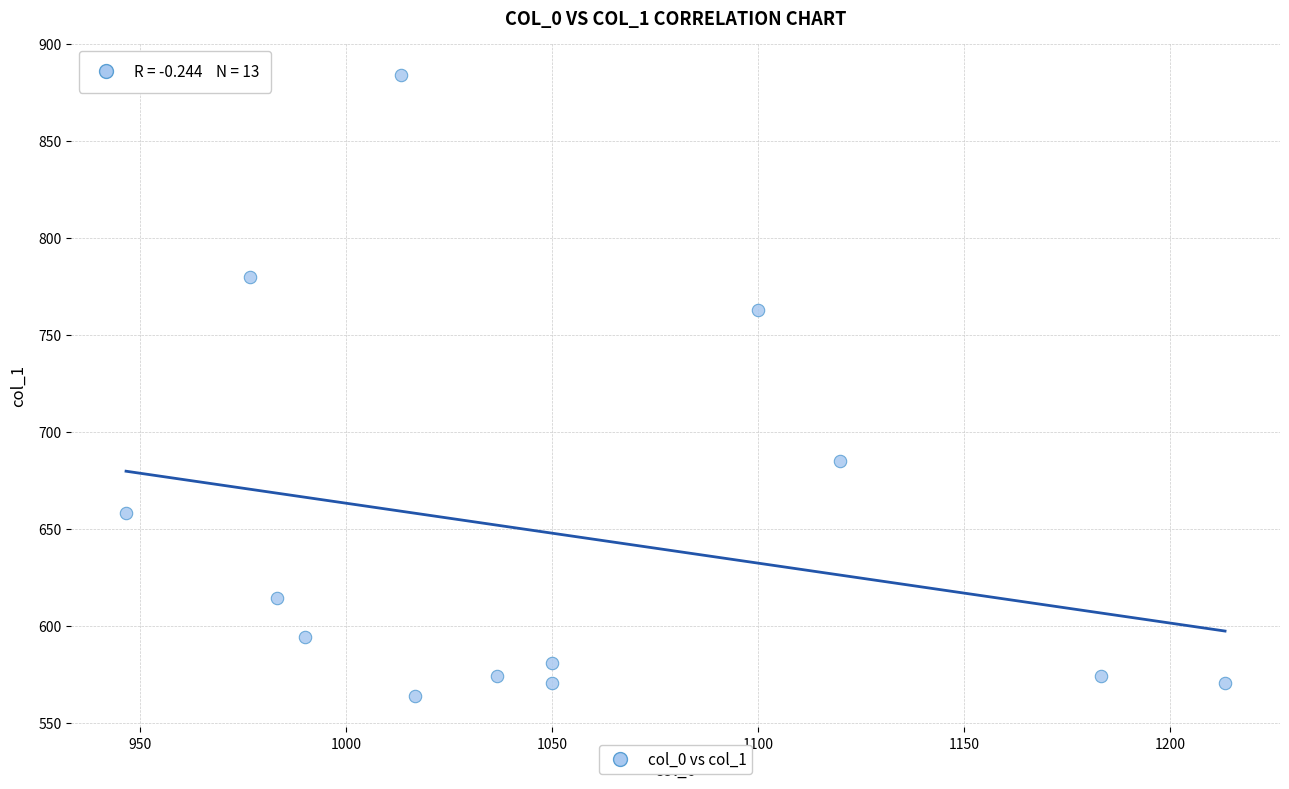

What is the range of X values (max minus min)?

266.7